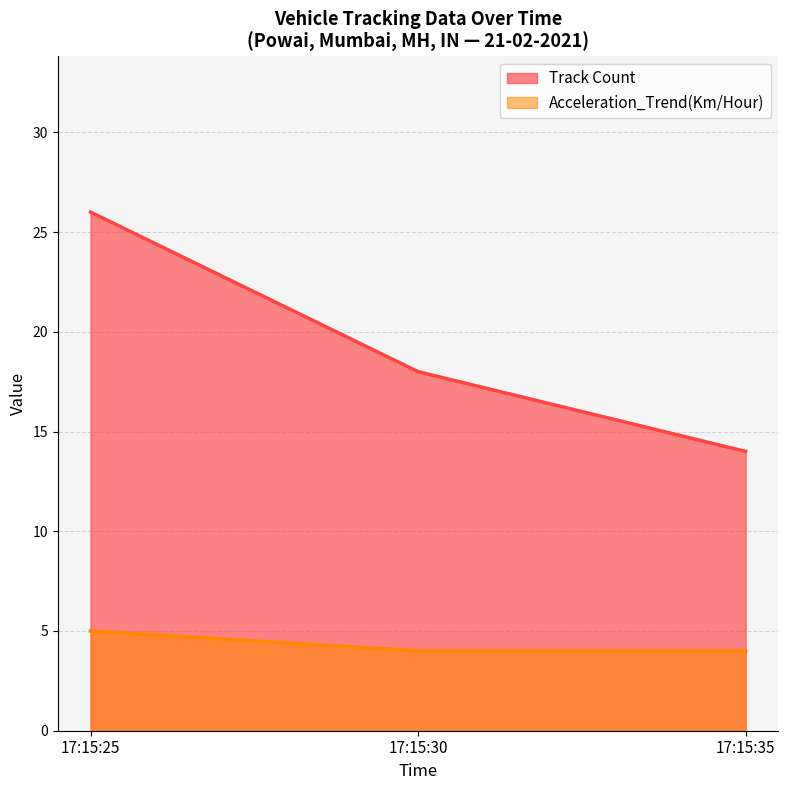

True or false: Acceleration_Trend(Km/Hour) and Track Count cross at least once.

False